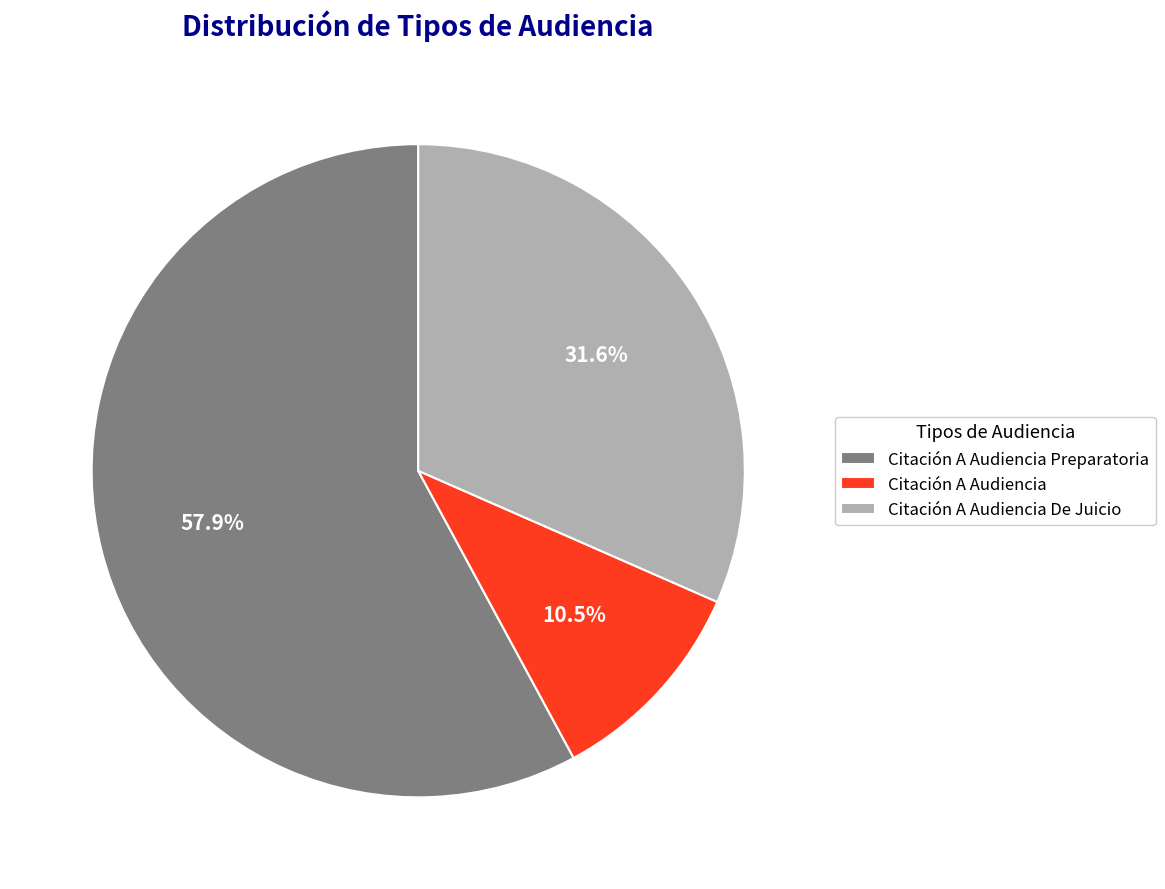

Does Citación A Audiencia represent more than half of the total?

No